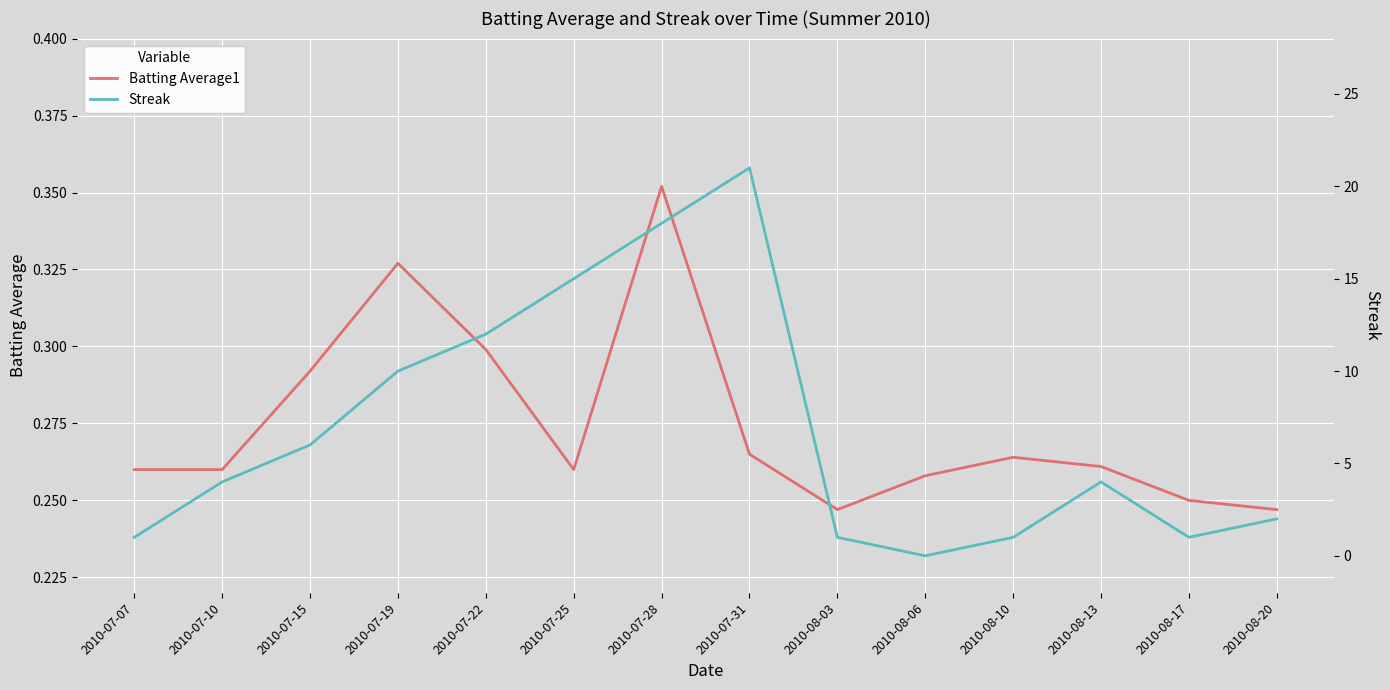

At which label is Batting Average1 closest to 0?

2010-08-03